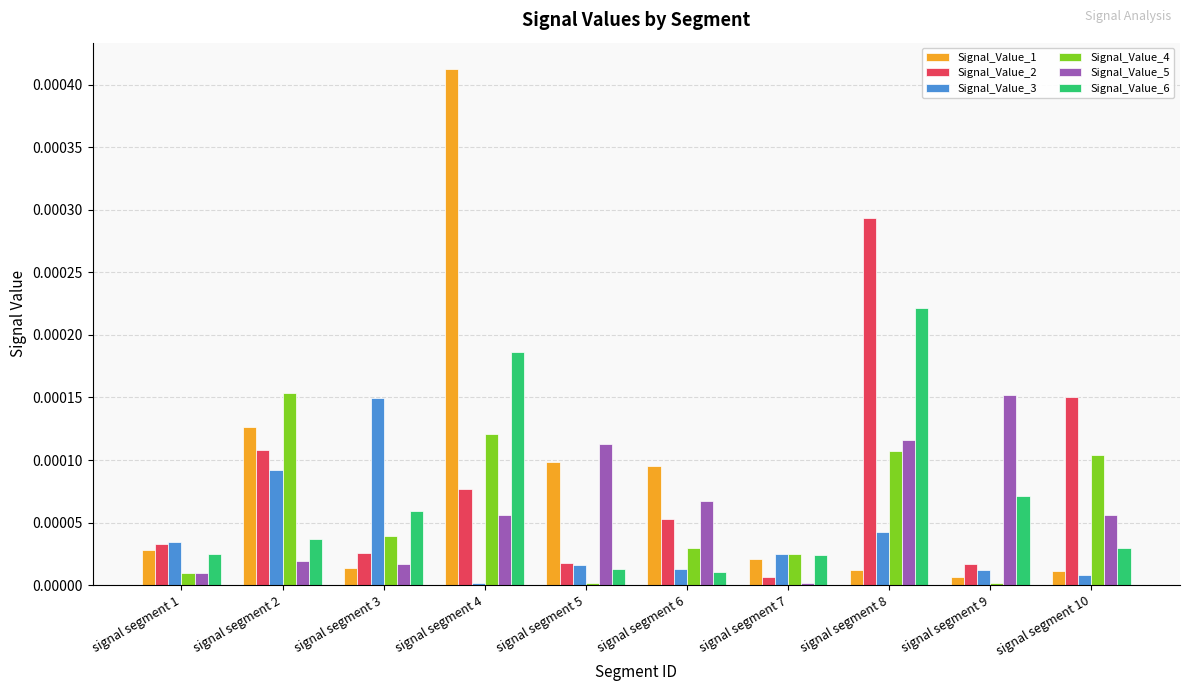

Which series has the largest range (max minus min)?

Signal_Value_1